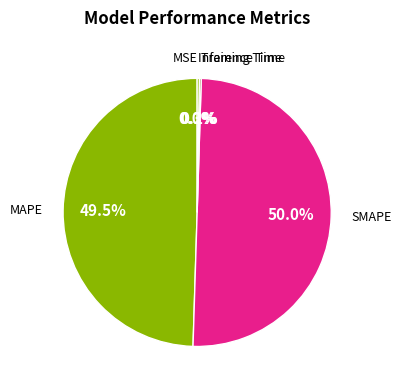

To the nearest percent, what is the average slice percentage?

20%